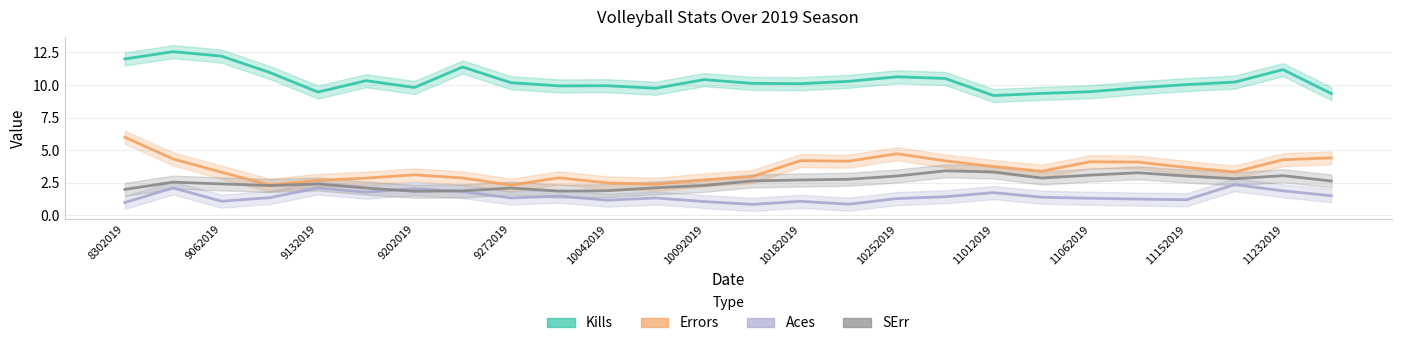

Is this an area chart (filled region under the line)?

No